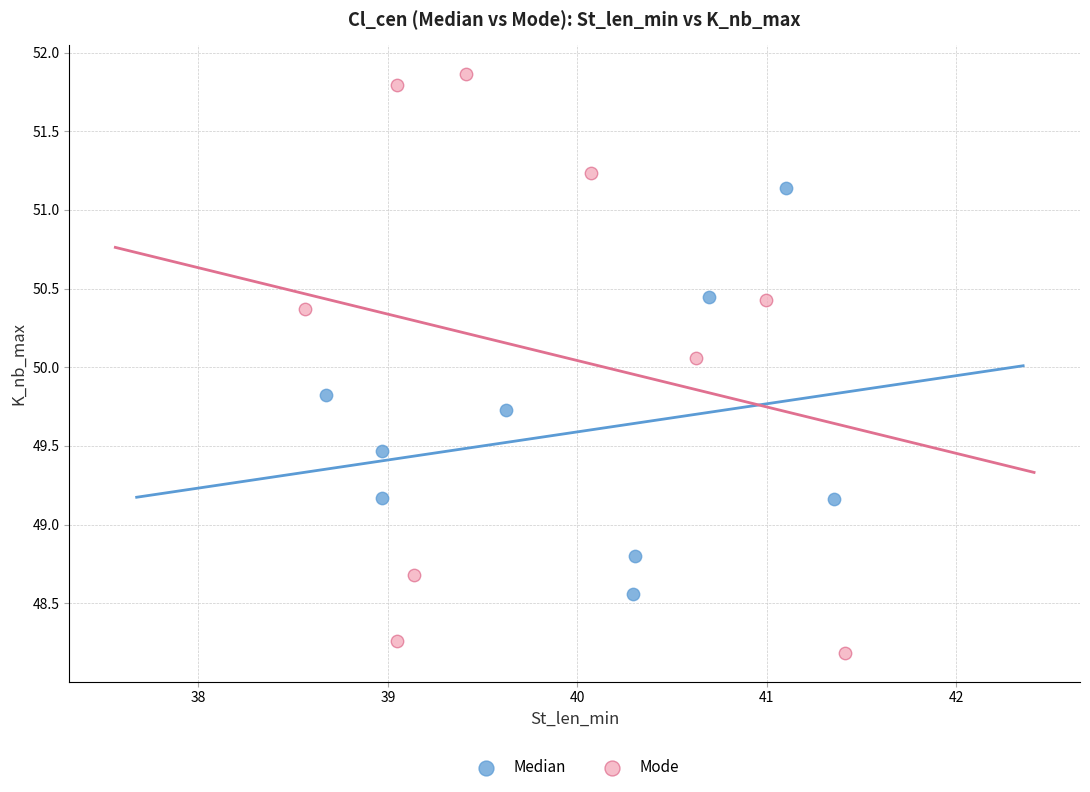

Which series contains the highest Y value?

Mode